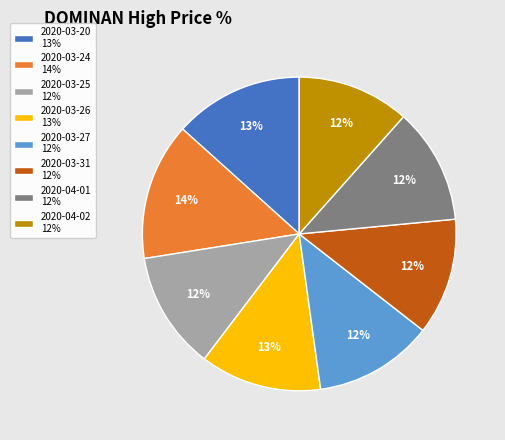

How many slices are in this pie chart?

8